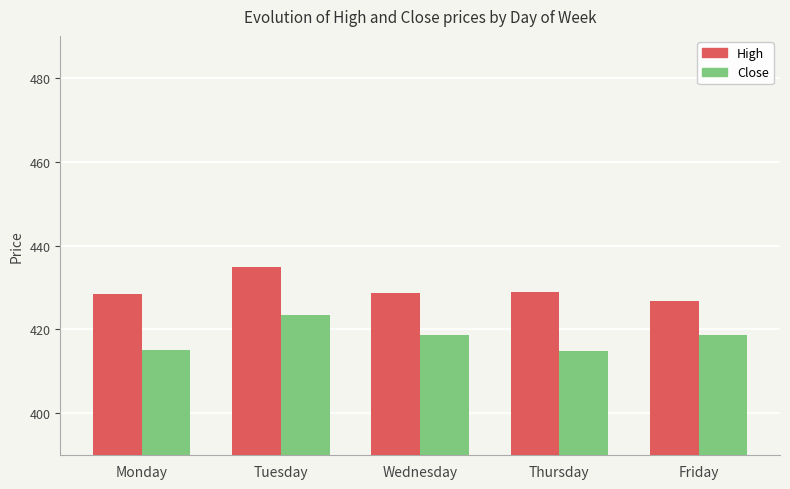

Rank the series at Thursday from lowest to highest value.

Close, High